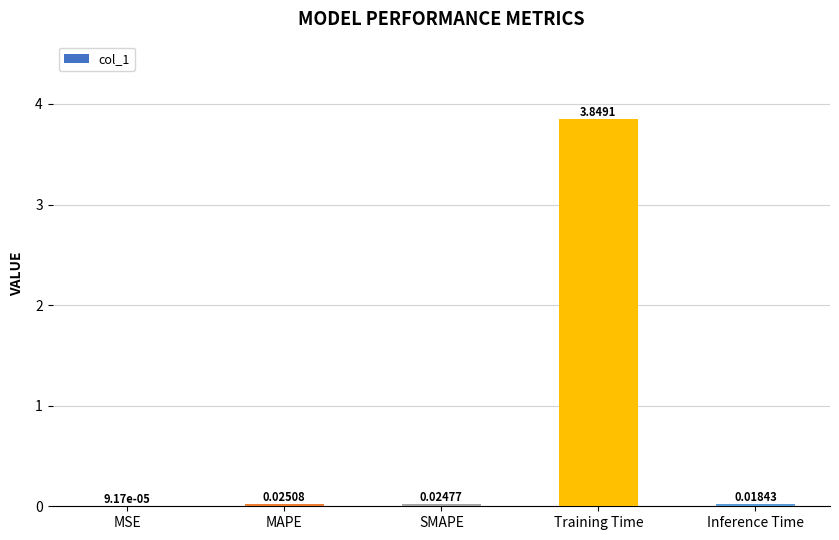

Where is the data nearest to the value 1?

MAPE